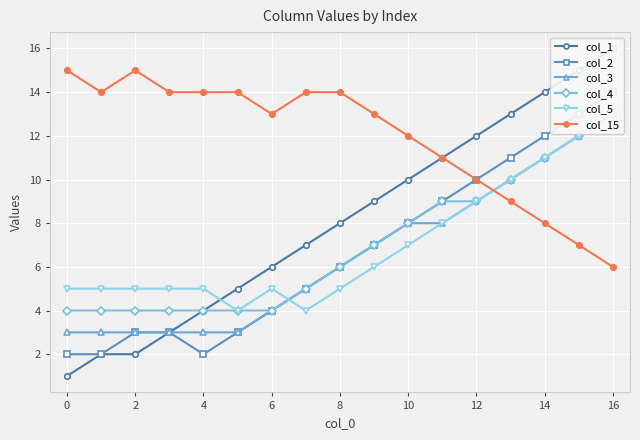

What is the difference between the maximum and minimum values in the col_5 series?

9